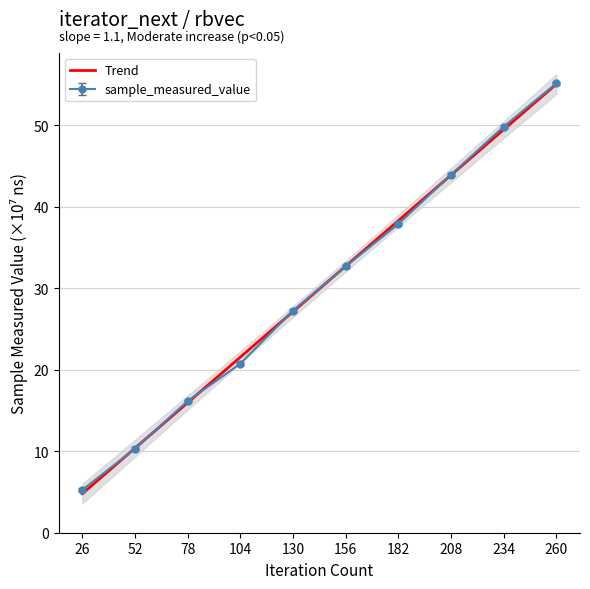

How many distinct data groups are displayed?

2